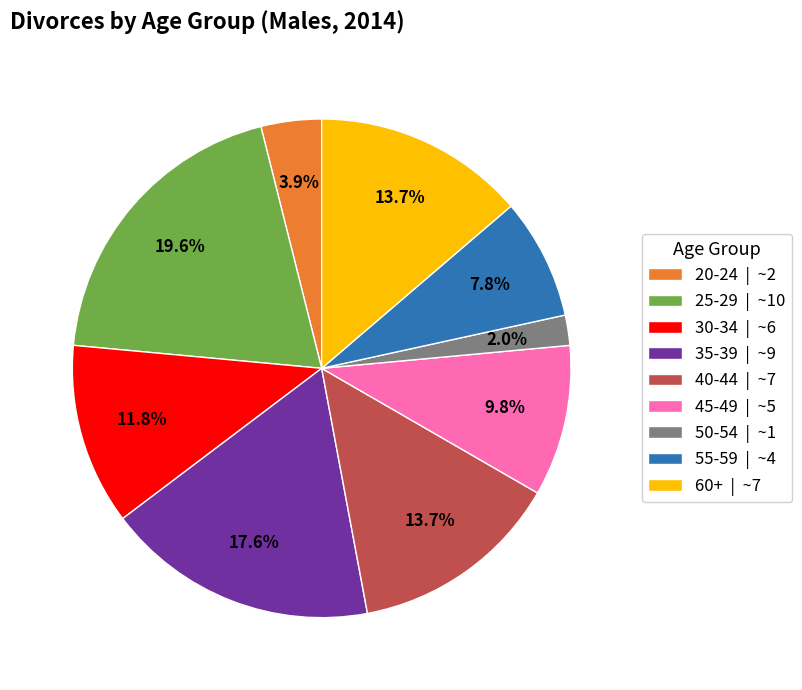

Do 30-34 | ~6 and 50-54 | ~1 together represent more than half of the pie?

No